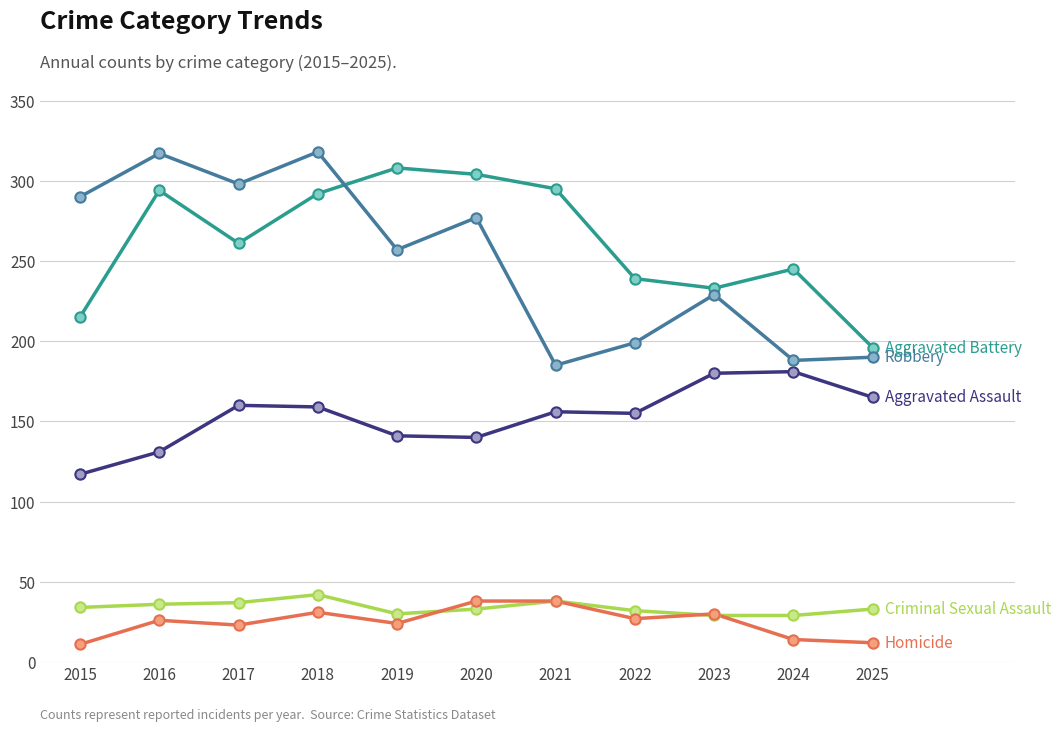

At which category is the sum across all series the highest?

2018